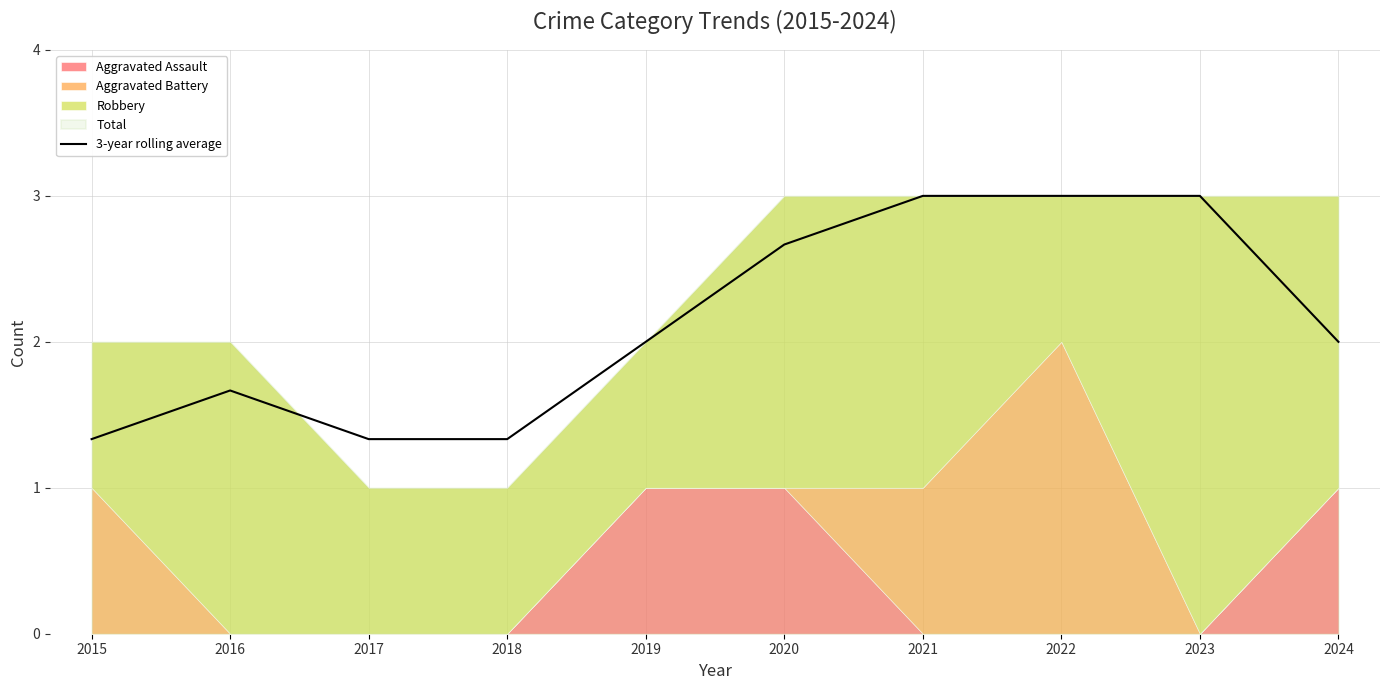

The value at 2018 is 1.3. True or false?

True